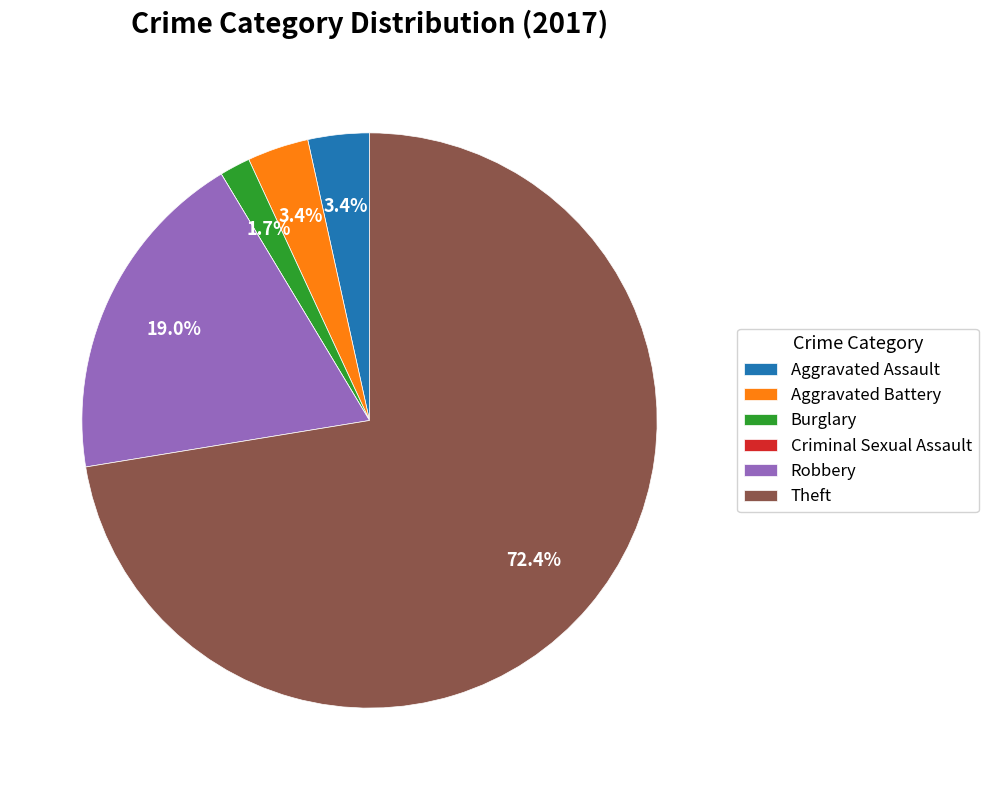

Which slice is the largest?

Theft